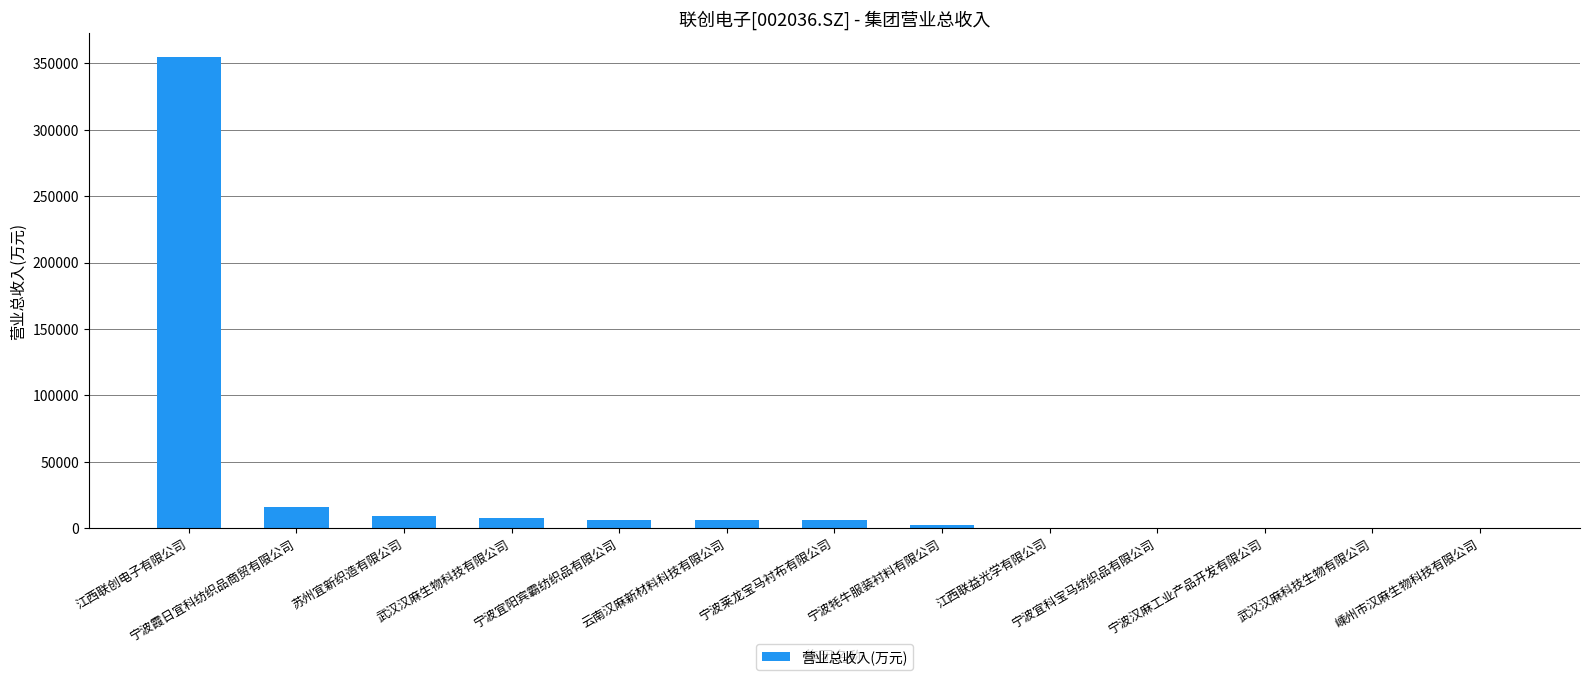

What is the sum of all values?

409249.5